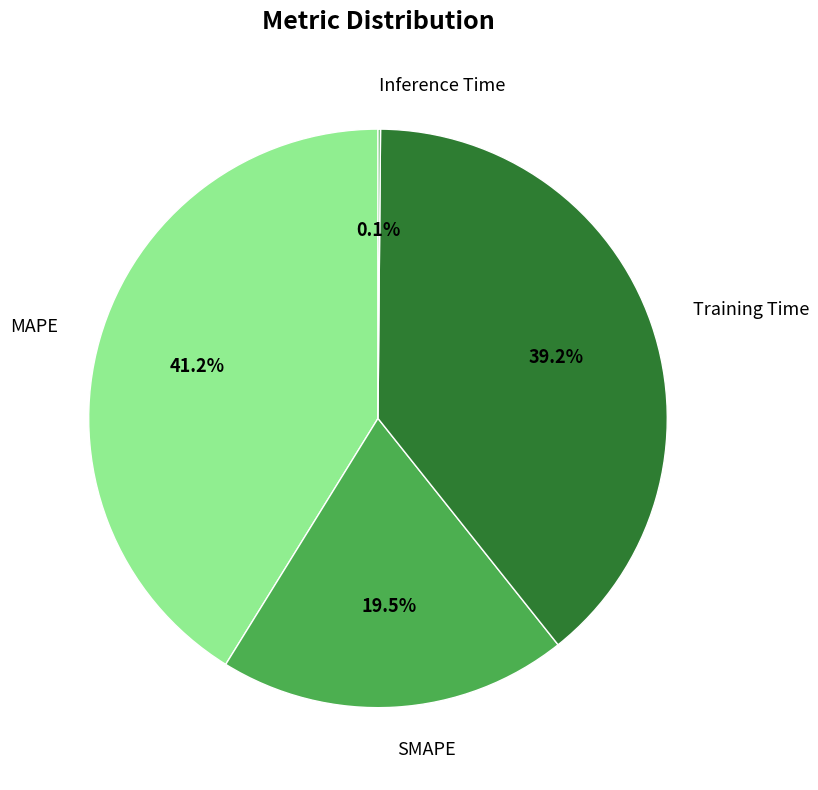

Does SMAPE account for over 50% of the chart?

No